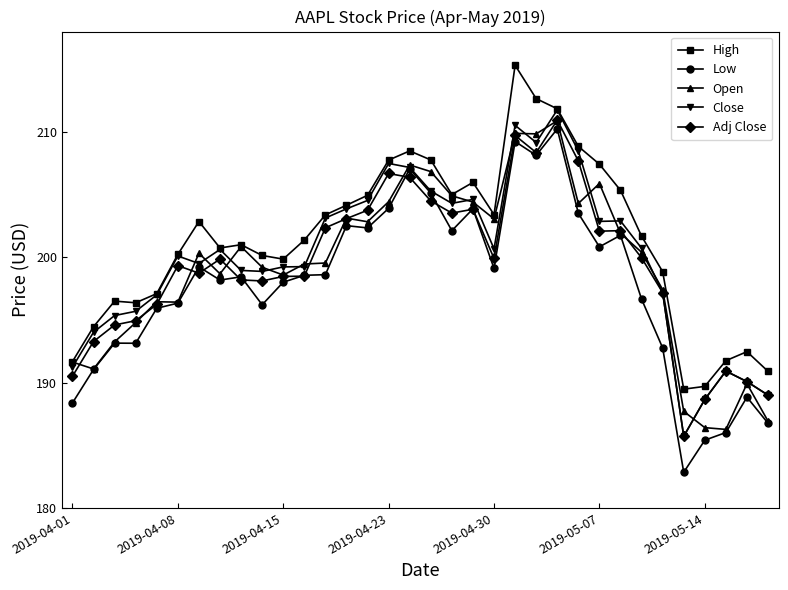

Count the number of categories in the chart.

34